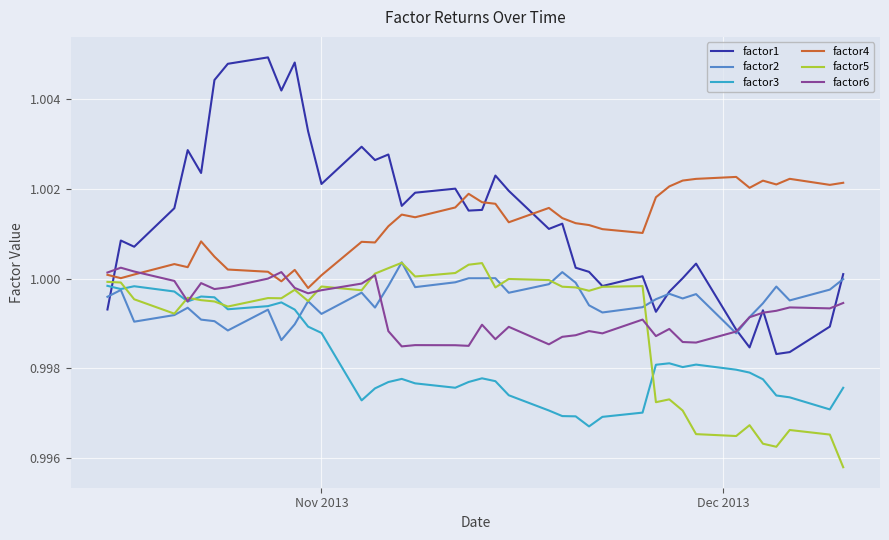

True or false: factor3 has more than 2 interior local peaks.

True